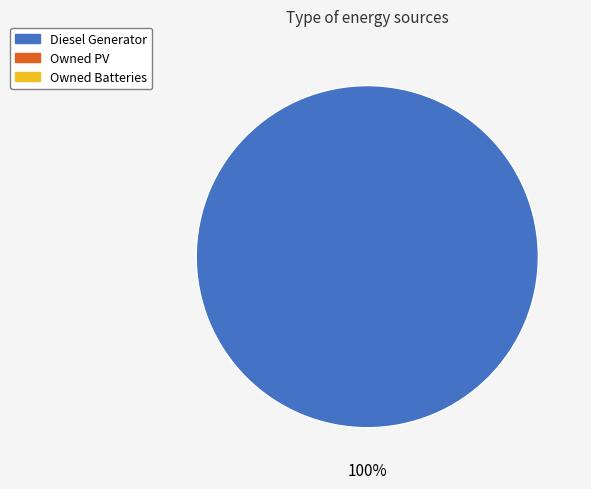

Does any single category account for the majority?

Yes